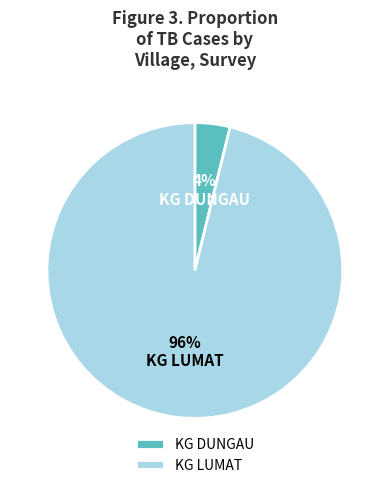

To the nearest percent, what is the difference between the KG DUNGAU and KG LUMAT slice percentages?

92%